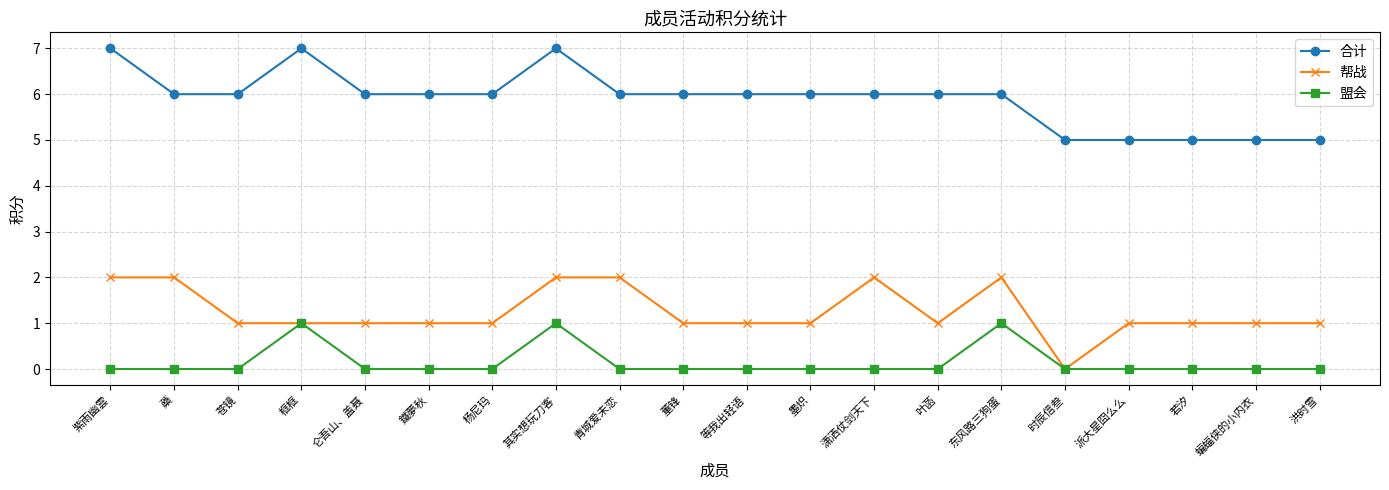

What is the approximate value of 合计 at 洪时雪?

5